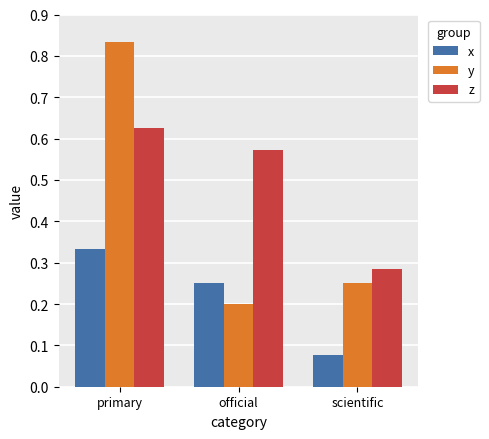

What is the total value across all series at official?

1.0